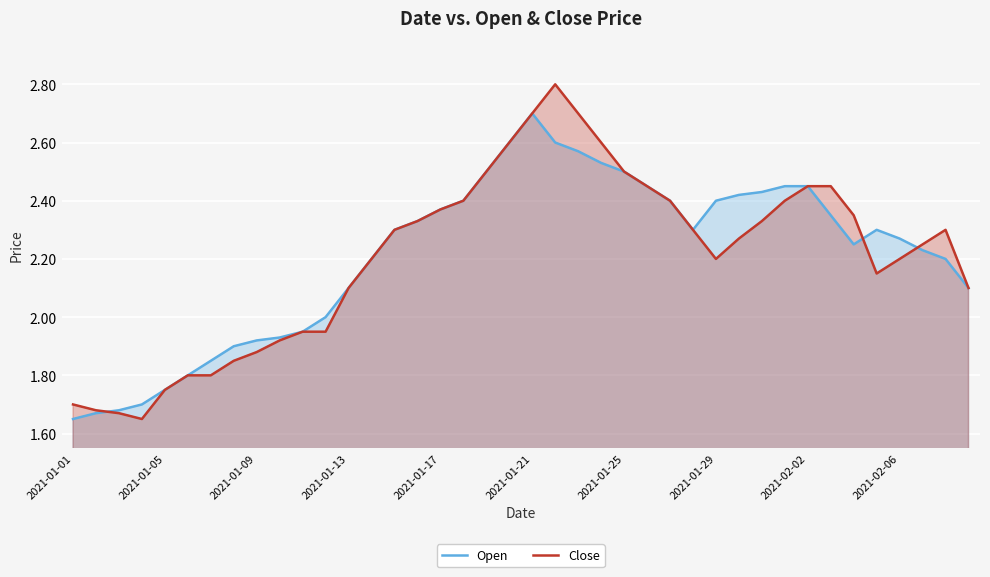

What is the total value across all series at 2021-01-21?

5.4